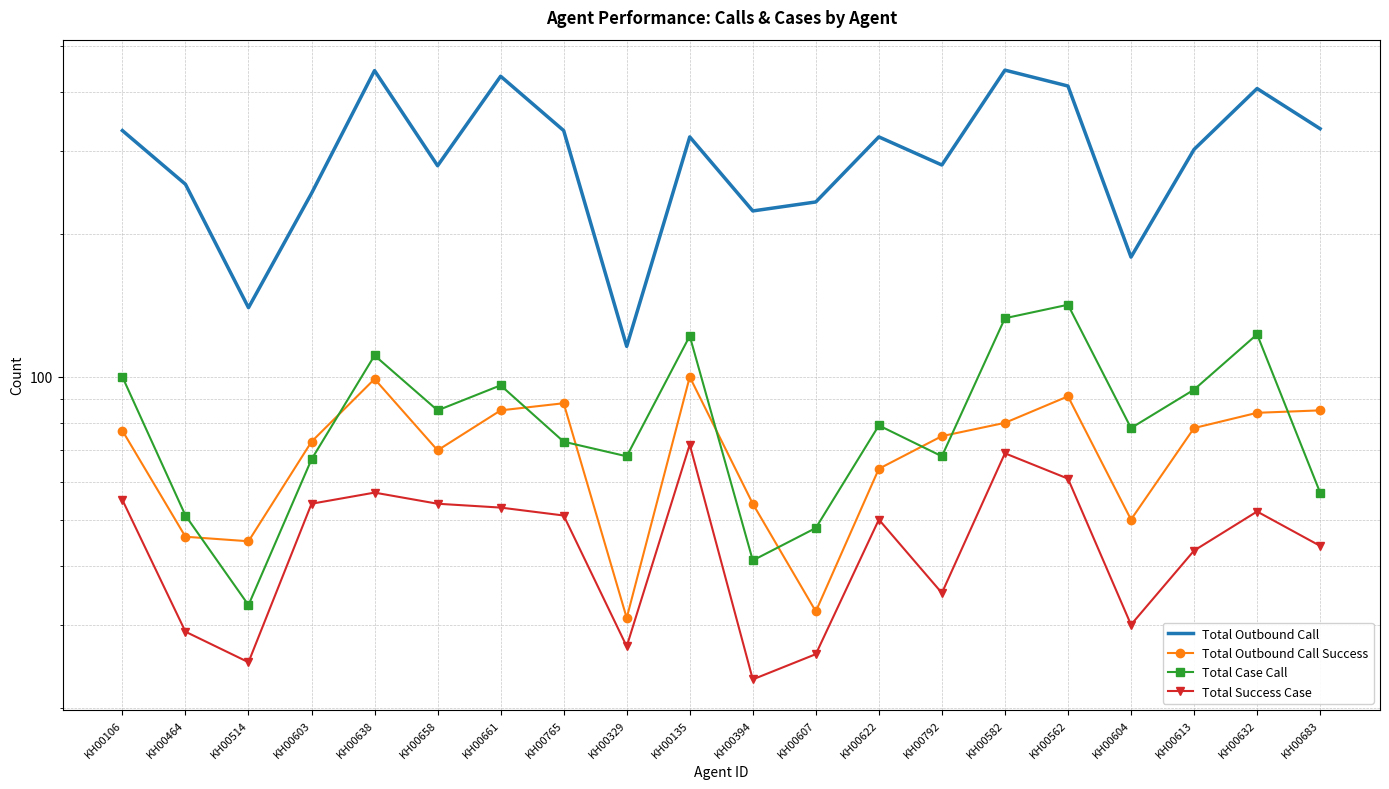

What is the value of the Total Success Case point at the 11th from the left?

23